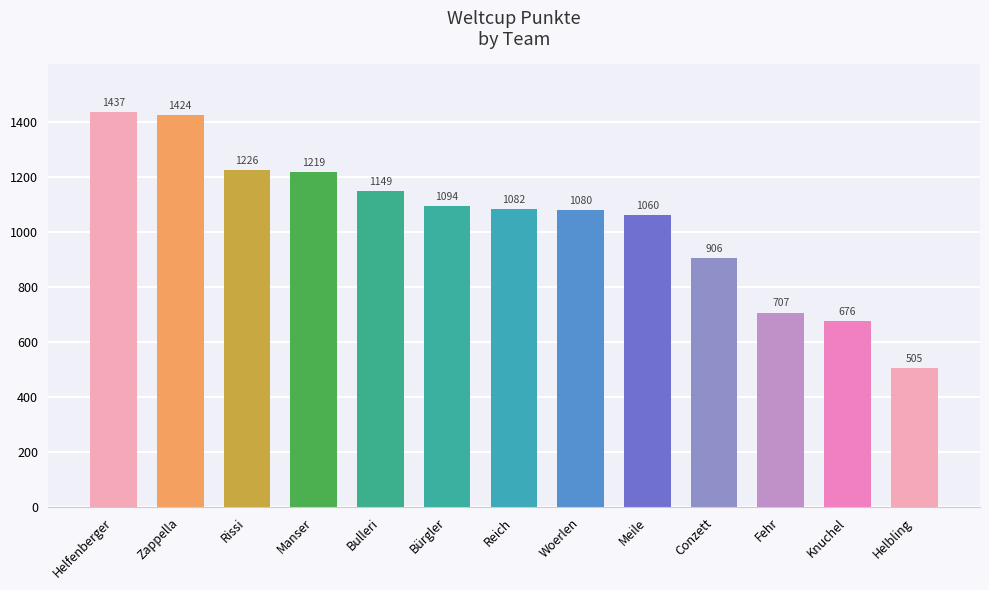

What is the minimum value shown in the chart?

505